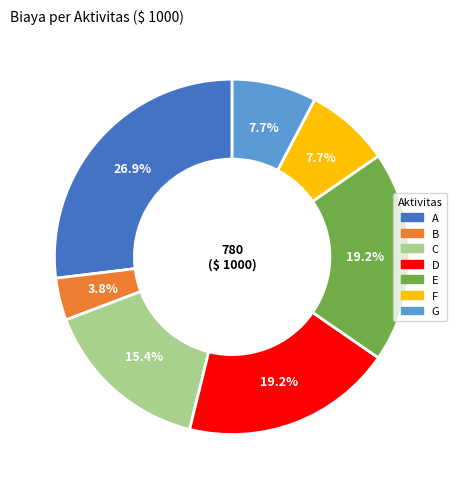

What percentage is NOT represented by C?

84.6%